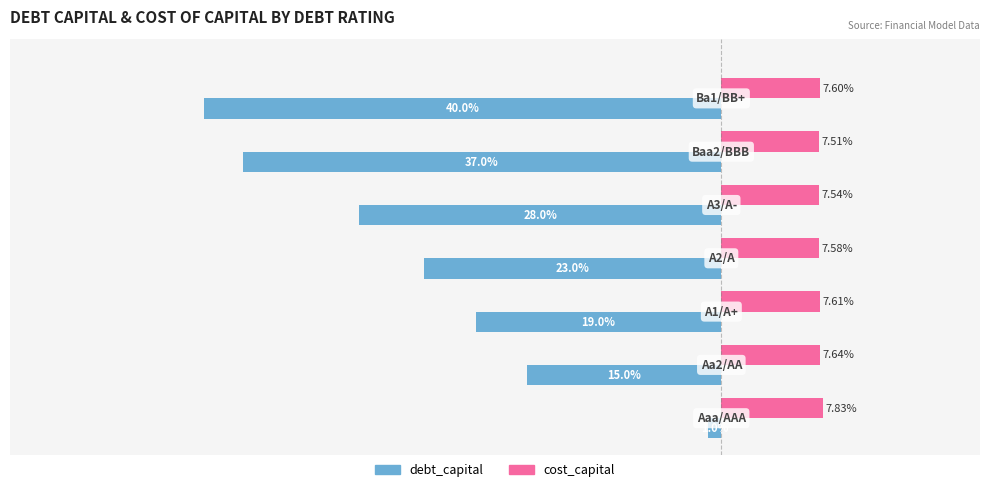

What are all the series names shown in the legend?

debt_capital, cost_capital